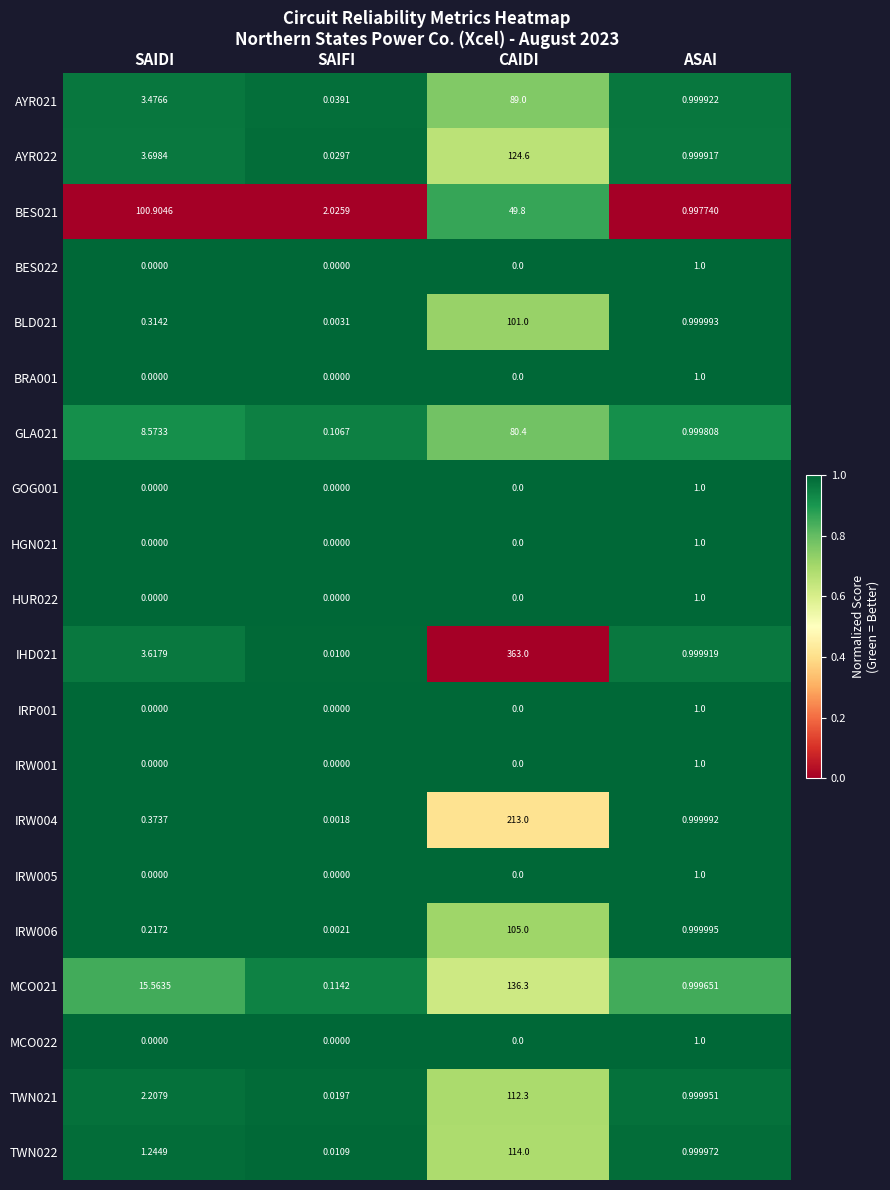

Which series has the largest range (max minus min)?

IHD021